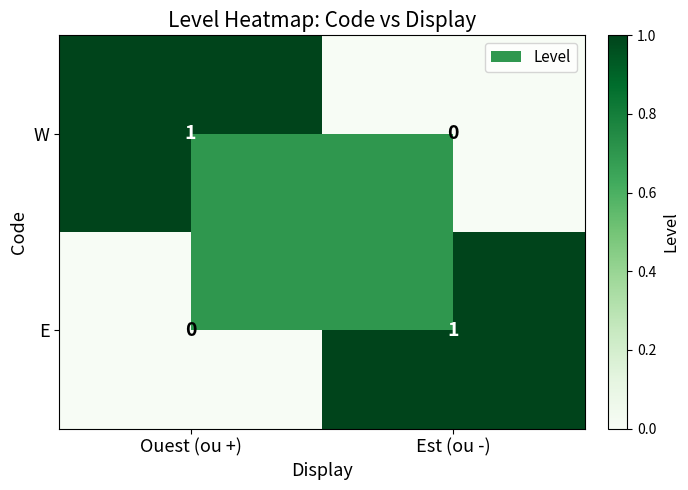

True or false: E has a value of 0 at Ouest (ou +).

True